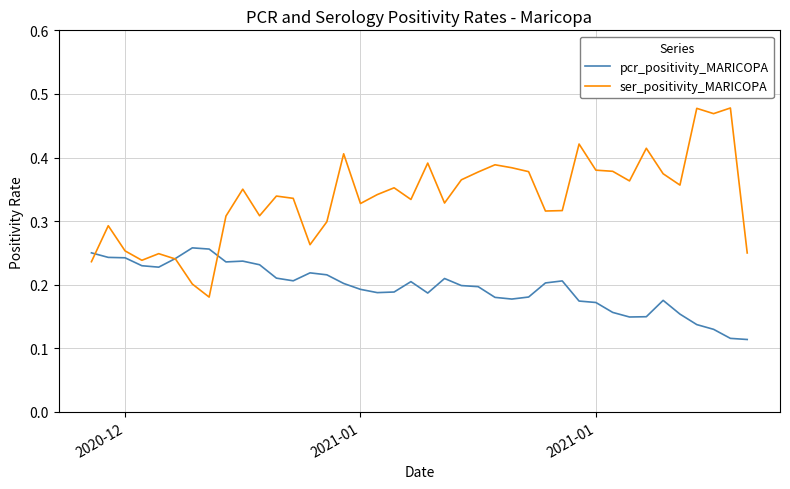

After their last crossing, which series has the higher values: ser_positivity_MARICOPA or pcr_positivity_MARICOPA?

ser_positivity_MARICOPA